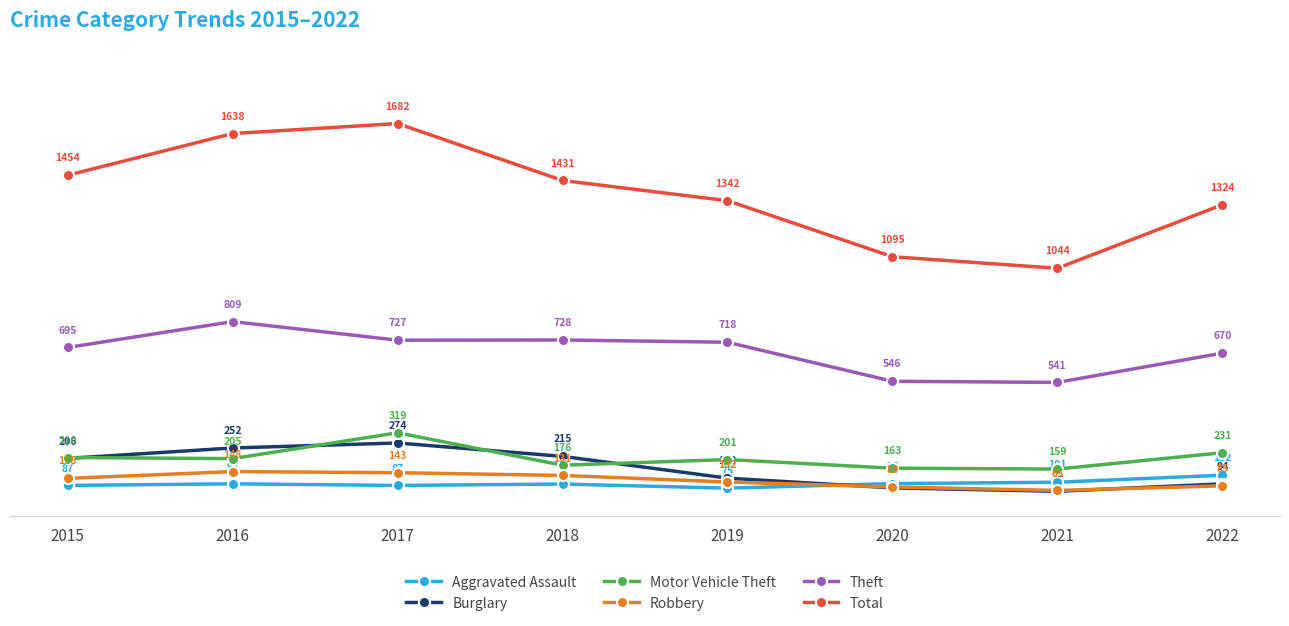

What is the spread (max minus min) of values at 2022?

1239